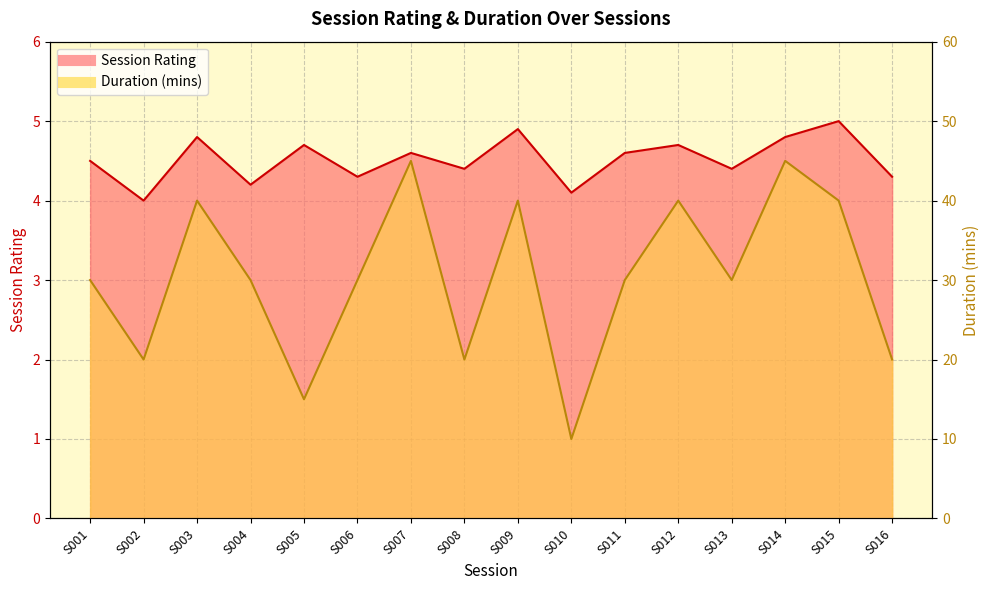

Rank the categories by Duration (mins) value from highest to lowest.

S007, S014, S003, S009, S012, S015, S001, S004, S006, S011, S013, S002, S008, S016, S005, S010